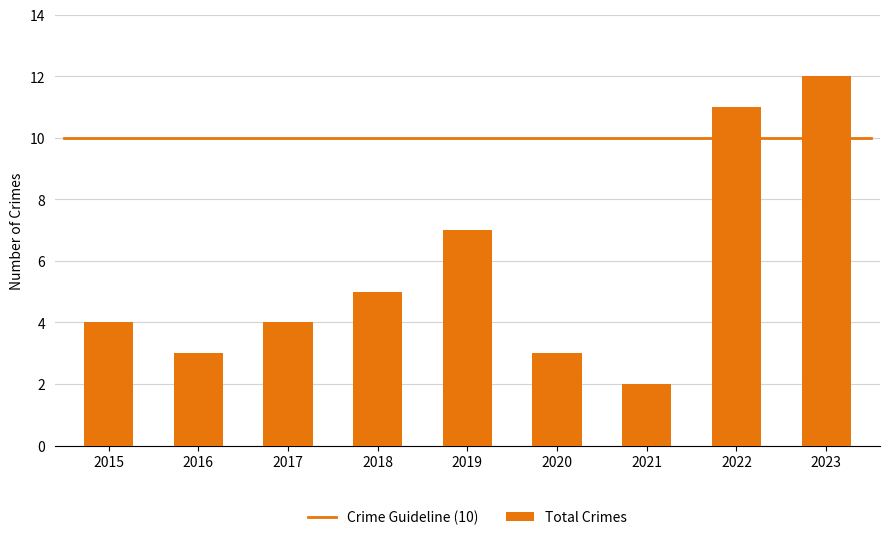

Reading right to left, transcribe all the data shown in this chart.

12	11	2	3	7	5	4	3	4